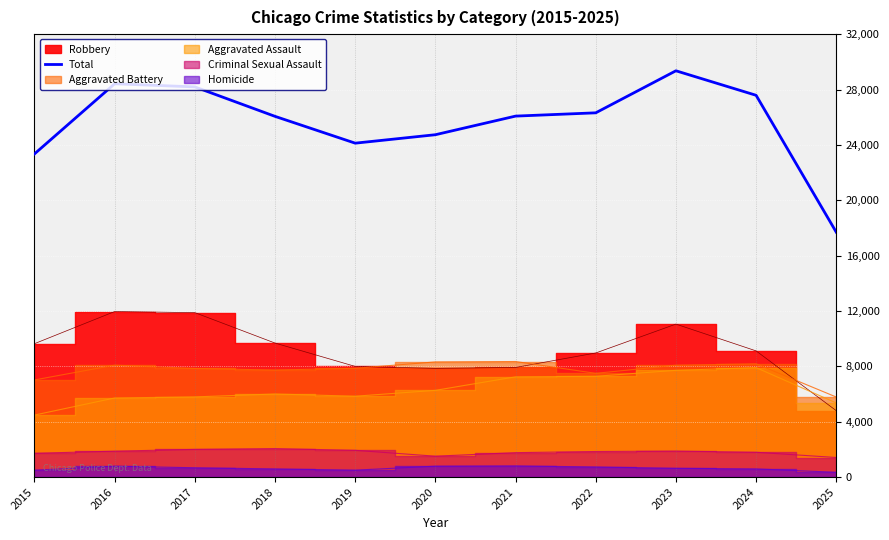

List the labels in order of value, largest first.

2023, 2016, 2017, 2024, 2022, 2021, 2018, 2020, 2019, 2015, 2025